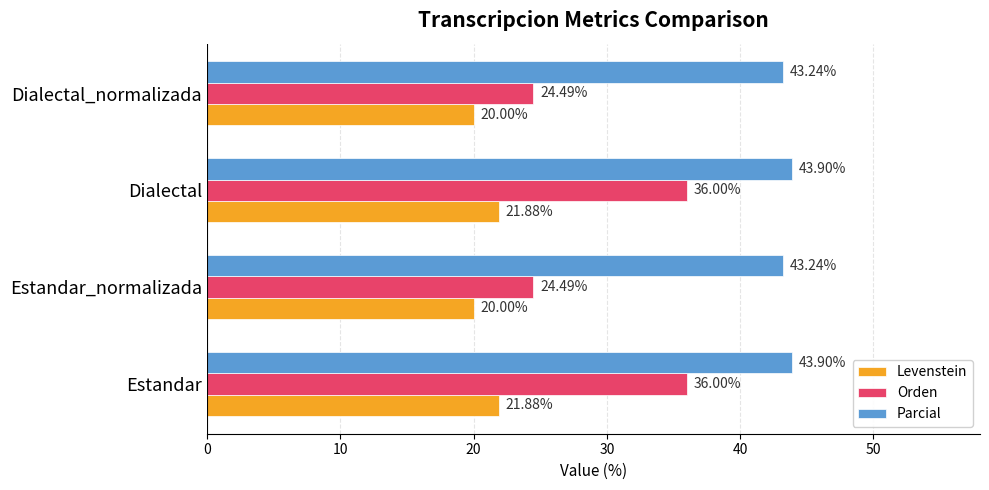

What is the maximum value for Orden?

36.0